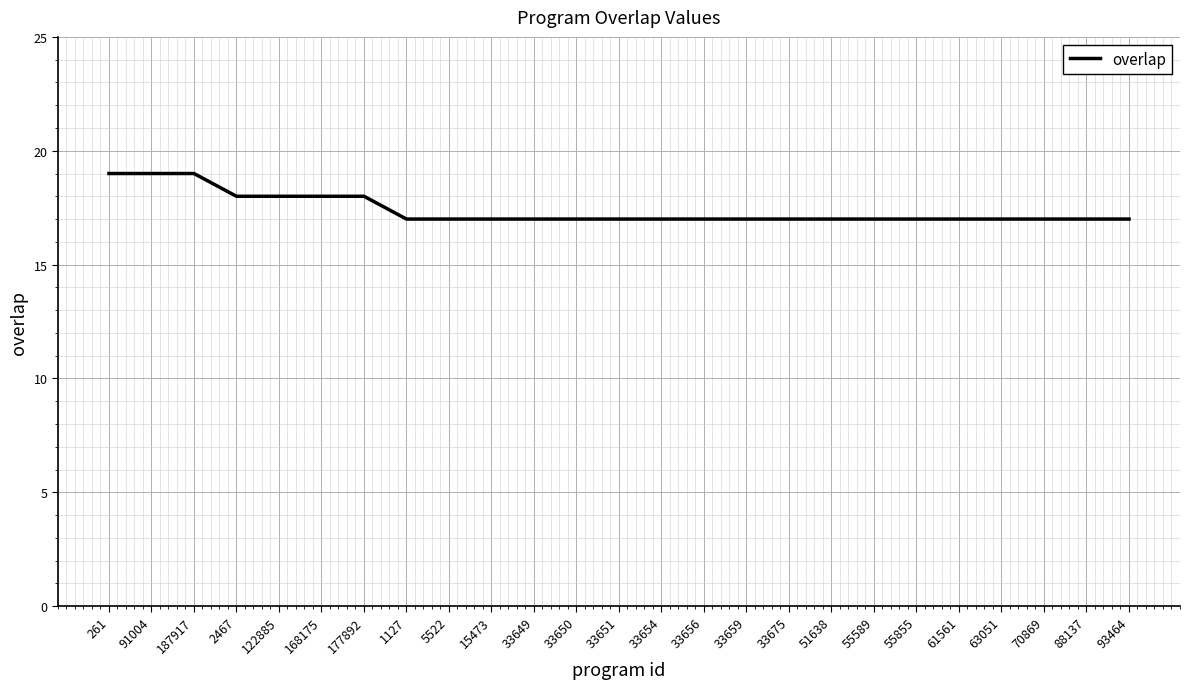

How many series are shown in this chart?

1